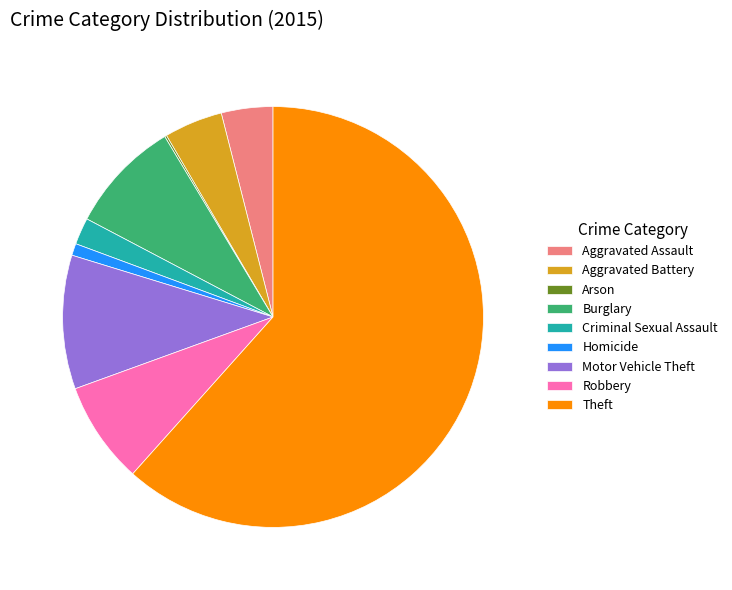

True or false: Homicide accounts for 9% of the total.

False